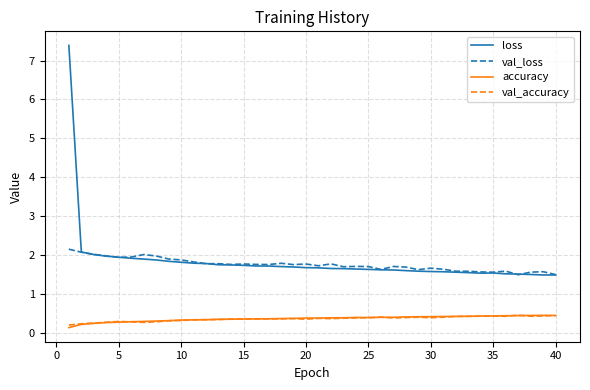

Which series has the largest range (max minus min)?

loss